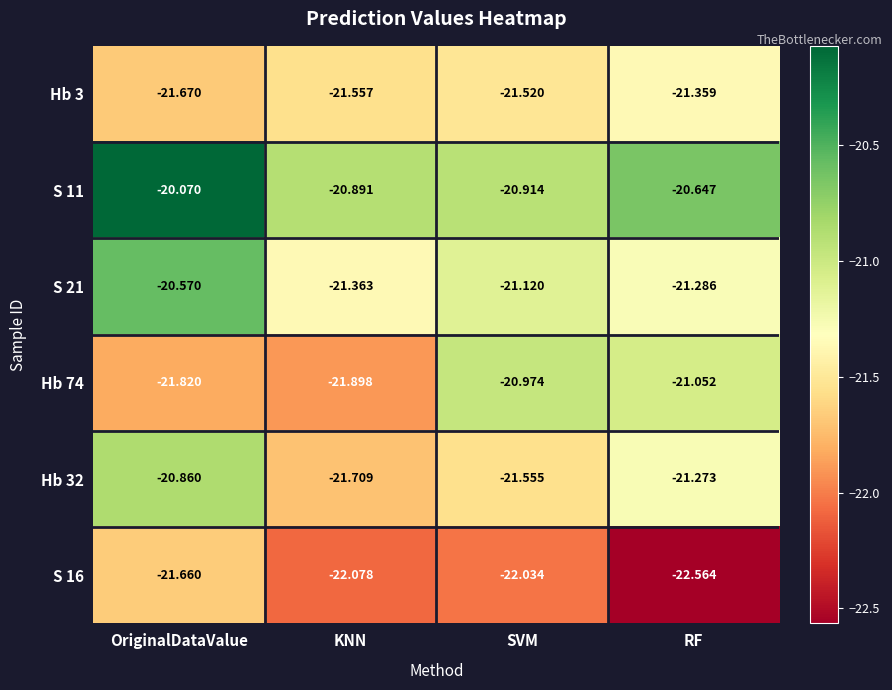

Where is S 11 nearest to the value -20?

OriginalDataValue